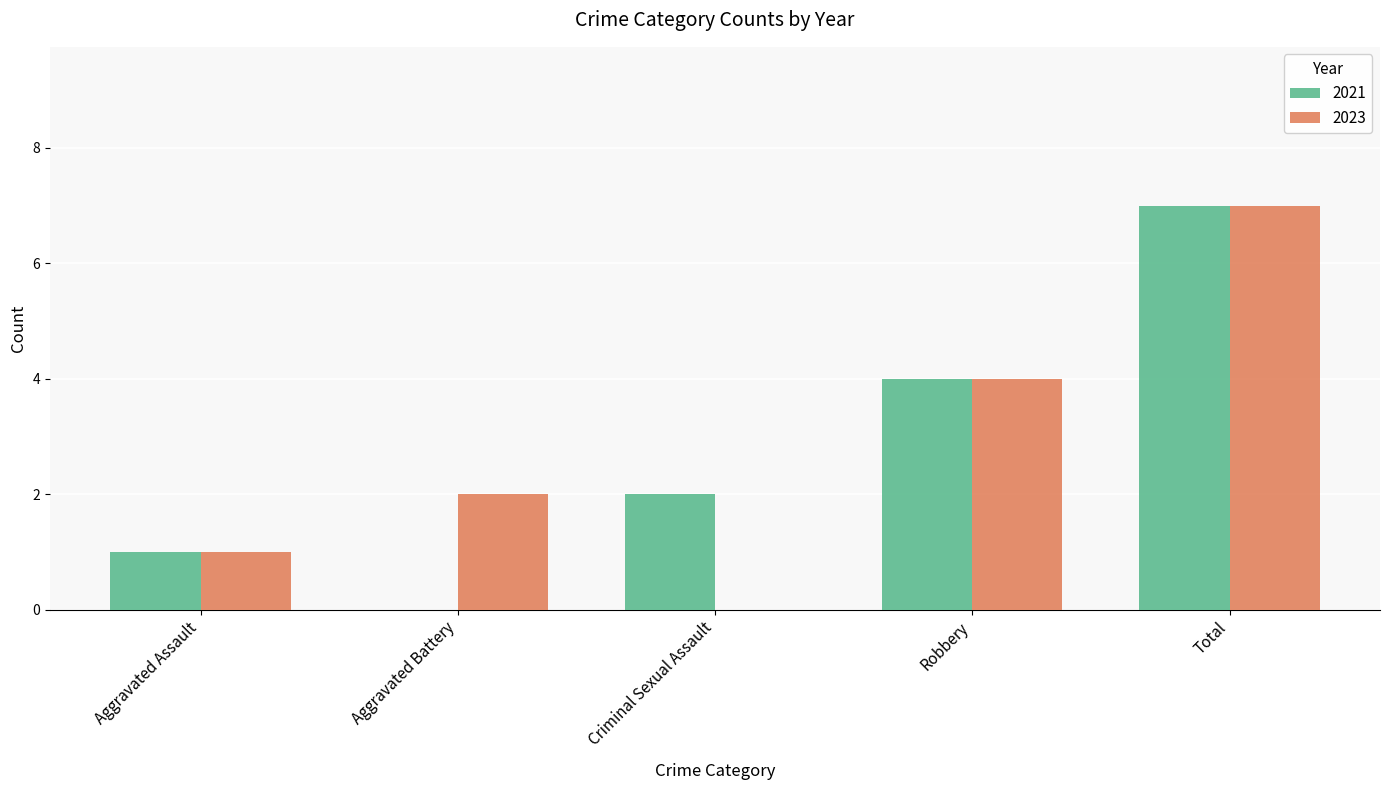

Between Criminal Sexual Assault and Robbery, which series saw the biggest shift?

2023